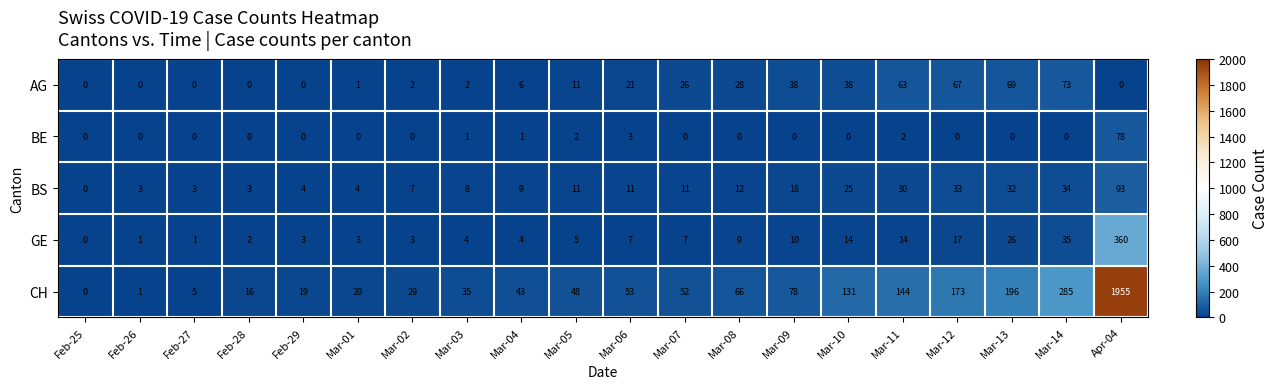

Where is GE nearest to the value 180?

Mar-14